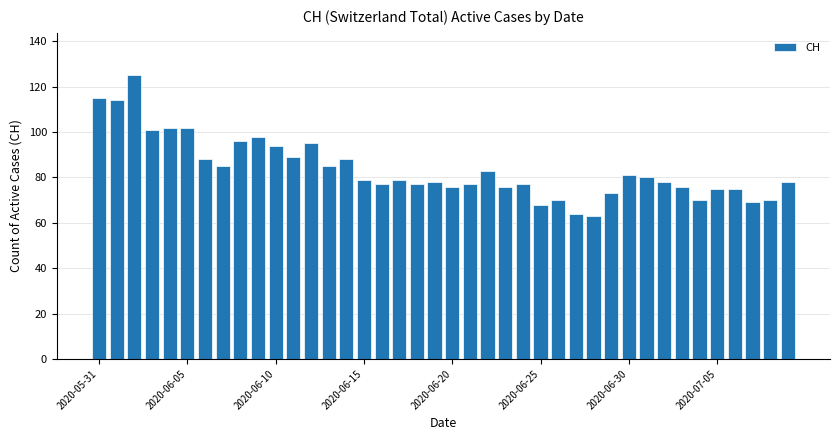

What is the difference between the maximum and minimum values?

62